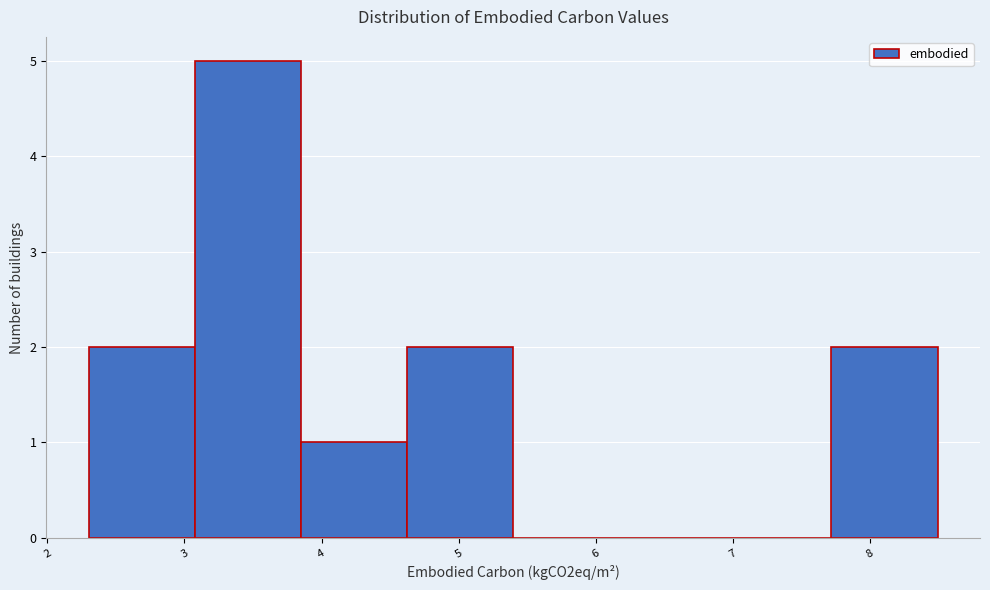

Reading left to right, list every bar in this chart as the range it spans on the x-axis followed by its height. Neither the bar edges nor the heights are printed on the chart, so give them approximately, as read against the axes.

2.3 to 3.1: 2
3.1 to 3.8: 5
3.8 to 4.6: 1
4.6 to 5.4: 2
5.4 to 6.2: 0
6.2 to 6.9: 0
6.9 to 7.7: 0
7.7 to 8.5: 2